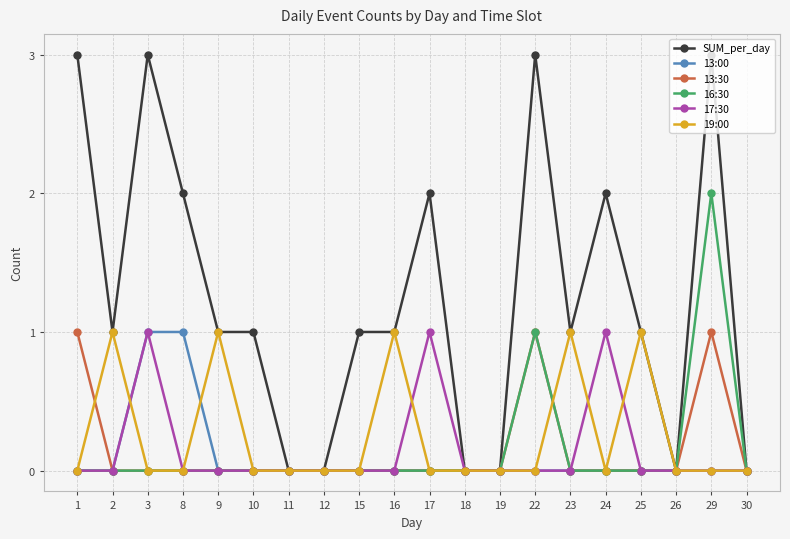

What is the greatest value displayed?

3